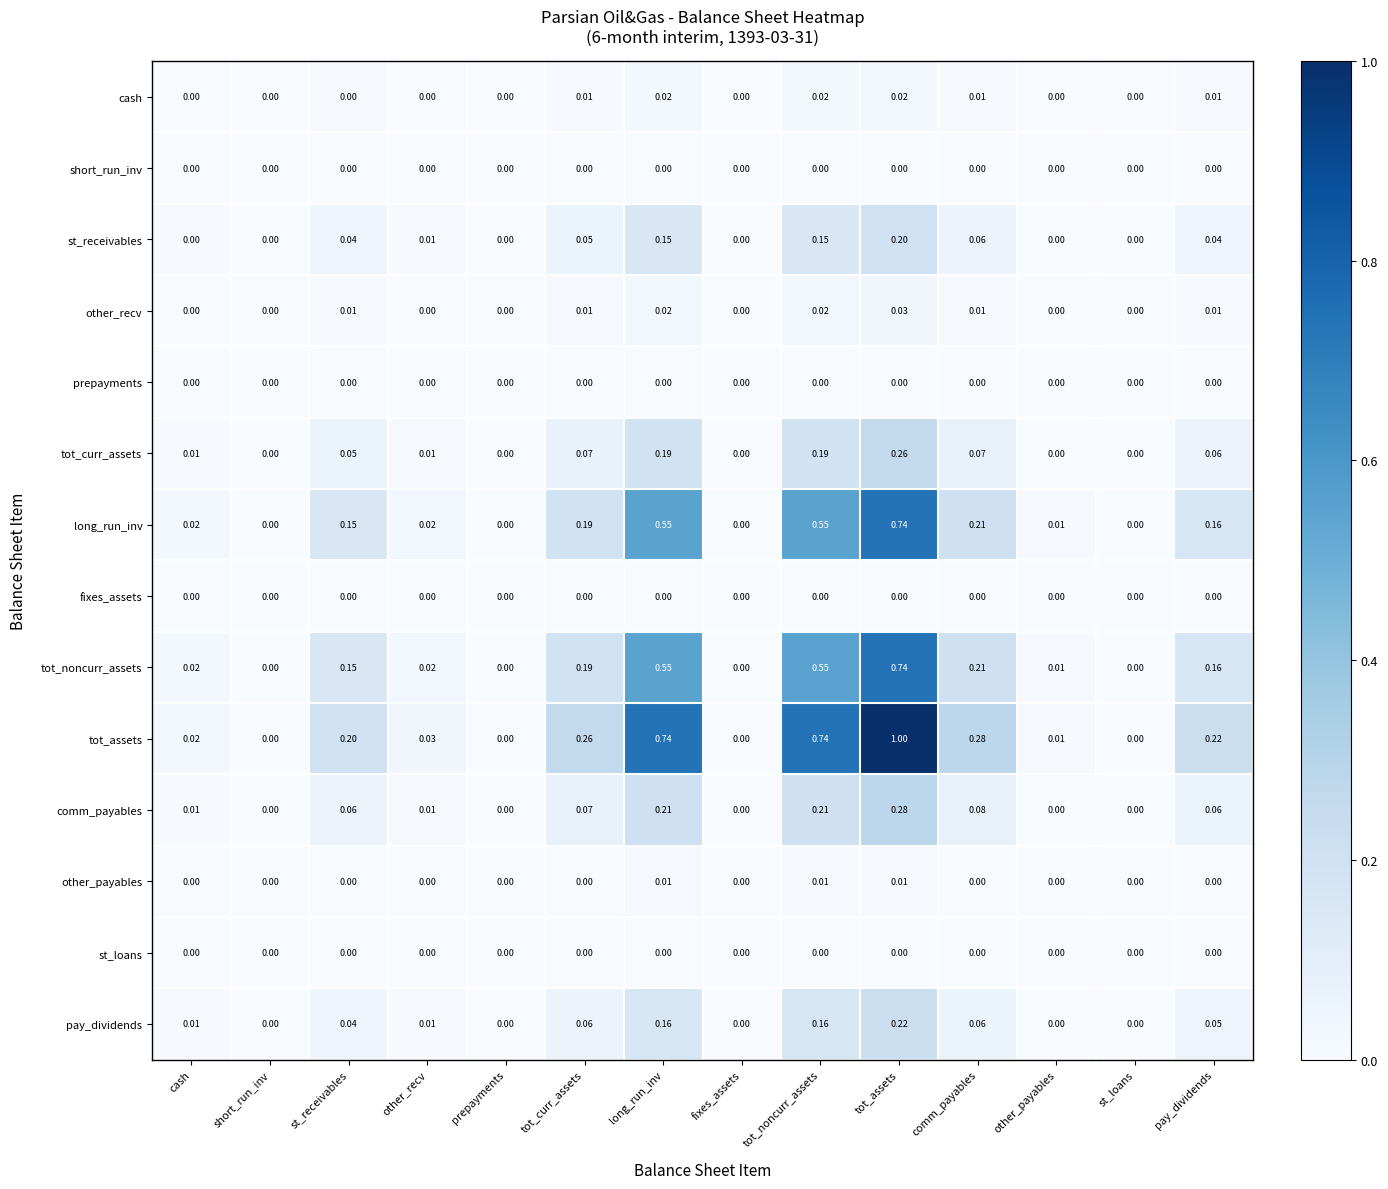

Which series has the largest range (max minus min)?

tot_assets